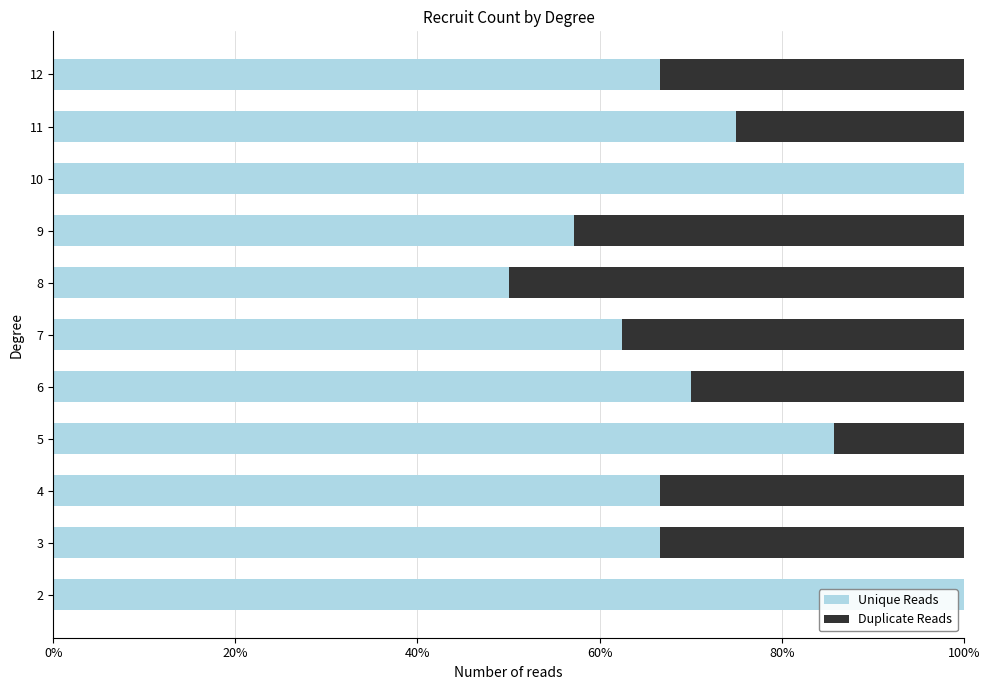

The value of Unique Reads at 3 is 117.1. True or false?

False